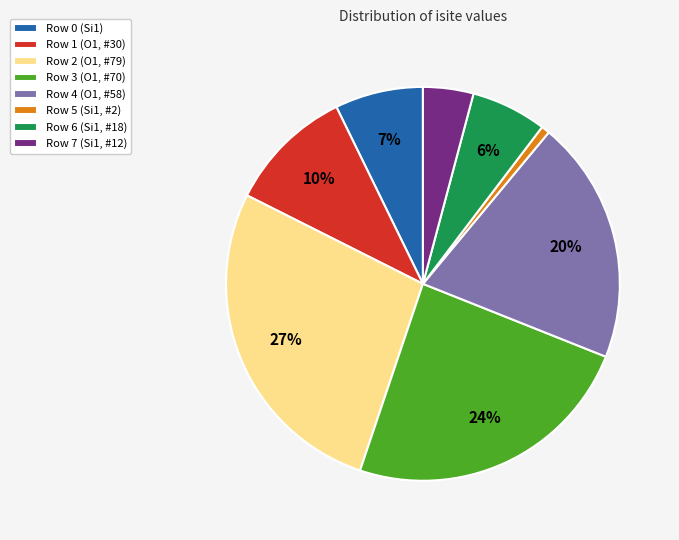

How many slices are in this pie chart?

8